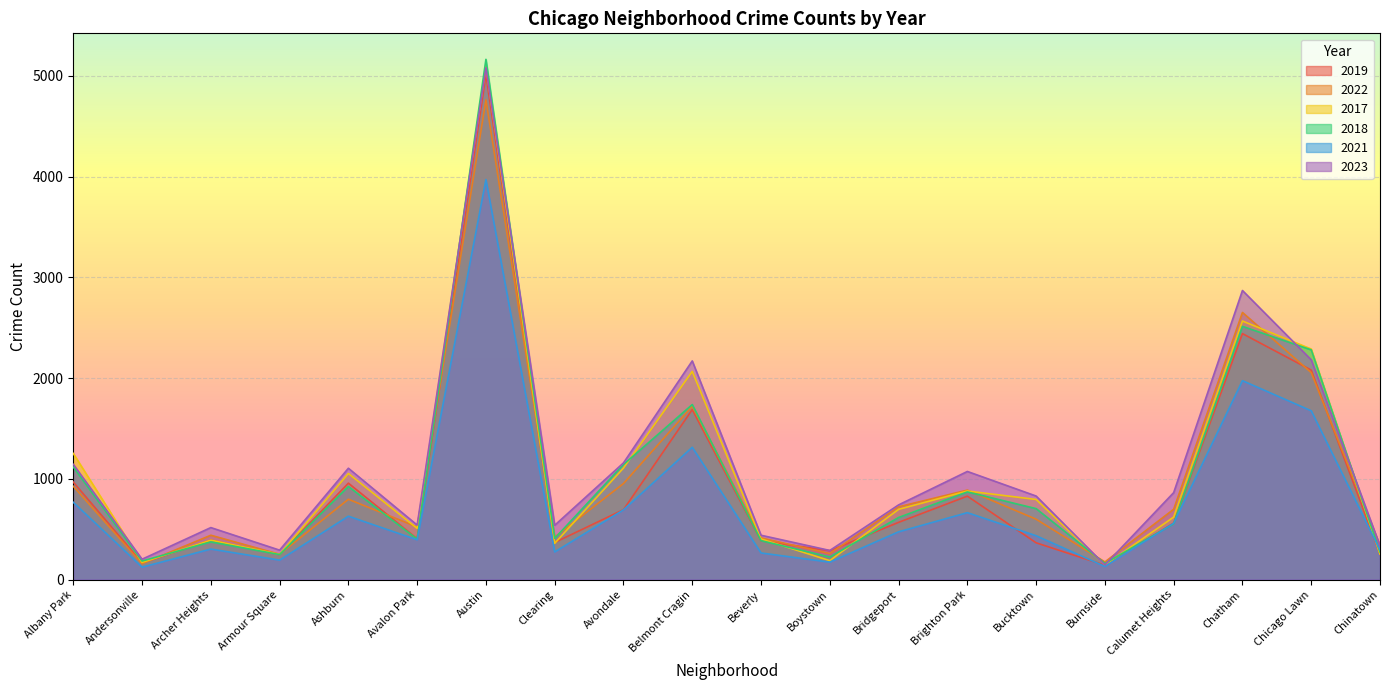

How many values in the 2019 series are below 561?

10